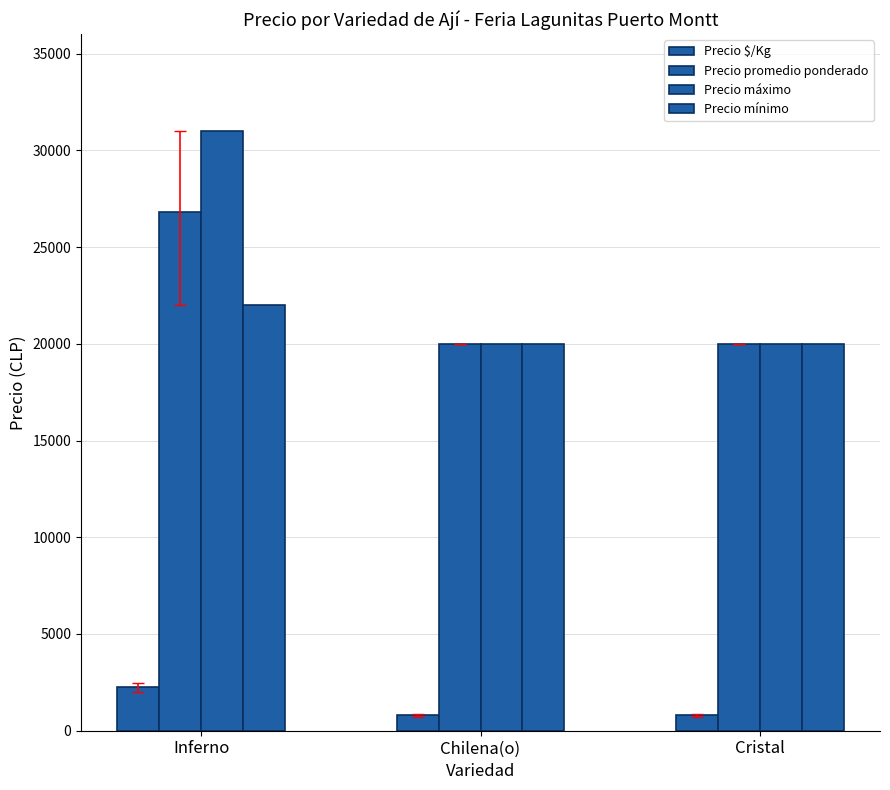

Reading right to left, extract all data points from this chart.

Precio $/Kg: Cristal=800	Chilena(o)=800	Inferno=2250
Precio promedio ponderado: Cristal=20000	Chilena(o)=20000	Inferno=26833
Precio máximo: Cristal=20000	Chilena(o)=20000	Inferno=31000
Precio mínimo: Cristal=20000	Chilena(o)=20000	Inferno=22000